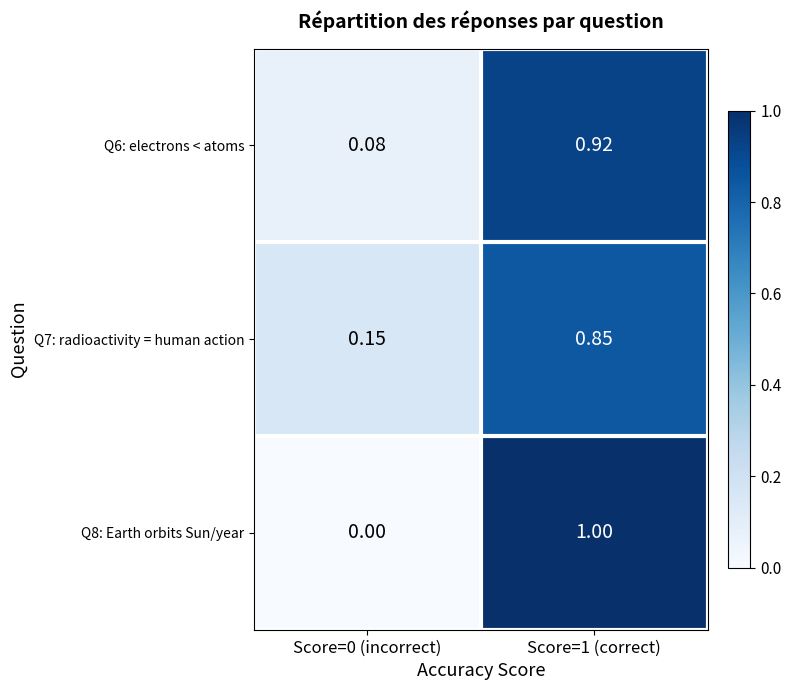

Is the value of Q6: electrons < atoms at Score=0 (incorrect) greater than the value of Q7: radioactivity = human action at Score=0 (incorrect)?

No